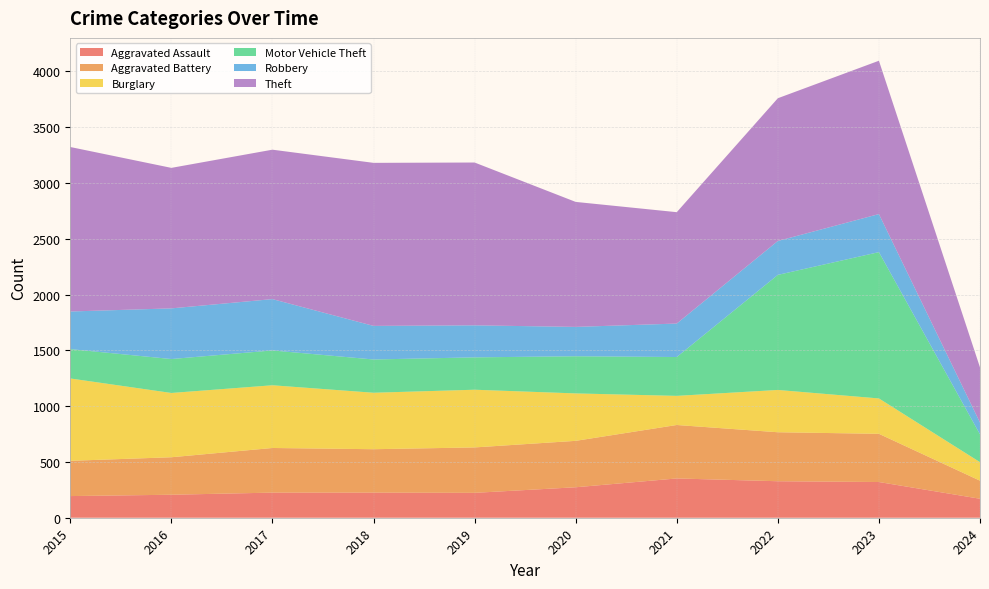

Reading left to right, transcribe all the data shown in this chart.

Aggravated Assault: 2015=194	2016=206	2017=225	2018=225	2019=223	2020=273	2021=352	2022=327	2023=320	2024=170
Aggravated Battery: 2015=316	2016=336	2017=400	2018=389	2019=407	2020=416	2021=479	2022=439	2023=432	2024=162
Burglary: 2015=738	2016=576	2017=562	2018=506	2019=517	2020=425	2021=261	2022=379	2023=317	2024=166
Motor Vehicle Theft: 2015=263	2016=304	2017=312	2018=298	2019=290	2020=333	2021=348	2022=1031	2023=1311	2024=249
Robbery: 2015=337	2016=454	2017=460	2018=301	2019=287	2020=263	2021=300	2022=304	2023=341	2024=106
Theft: 2015=1474	2016=1259	2017=1339	2018=1461	2019=1459	2020=1120	2021=998	2022=1279	2023=1374	2024=494